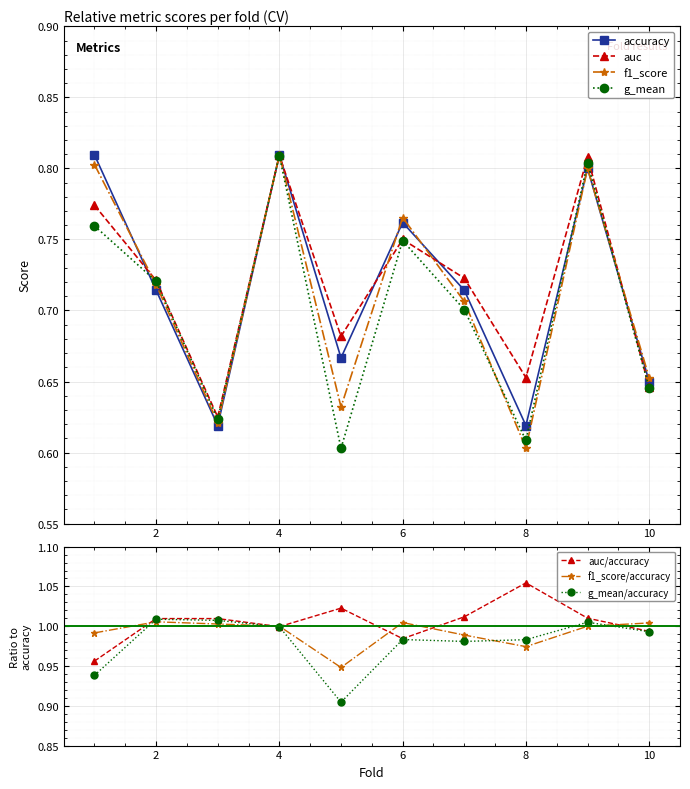

How many series are shown in this chart?

4